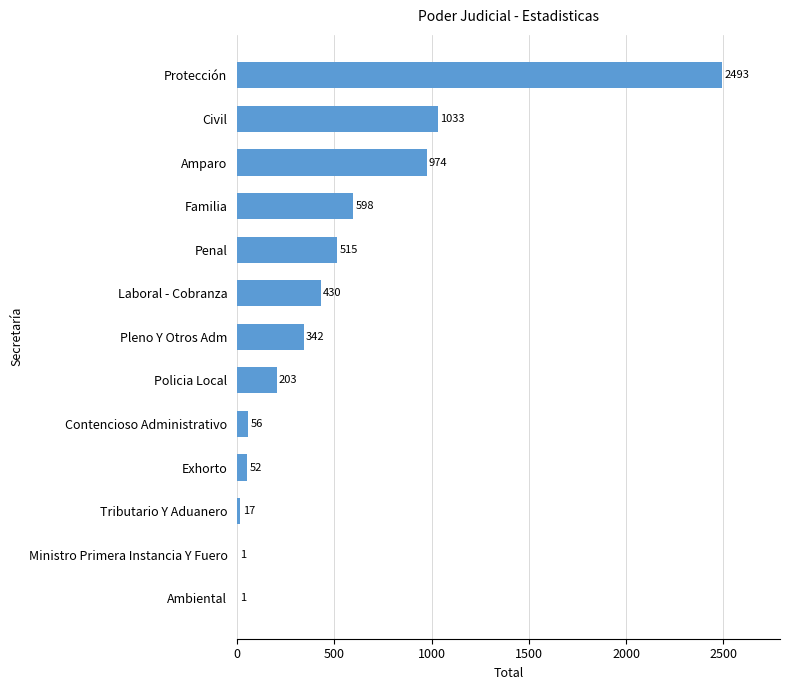

What is the change in value from Ambiental to Policia Local?

+202